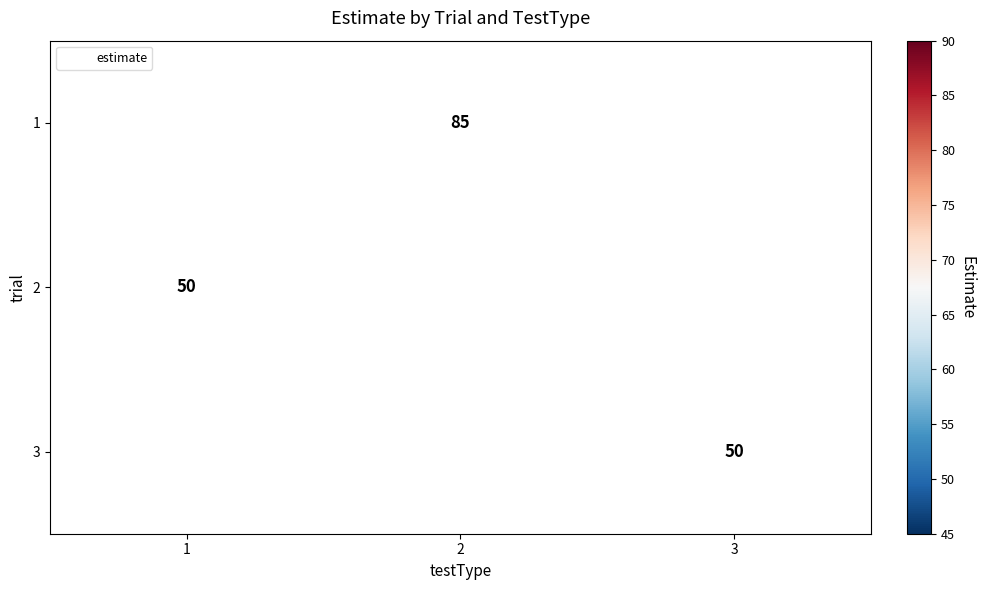

Which category has the lowest value across all series?

1